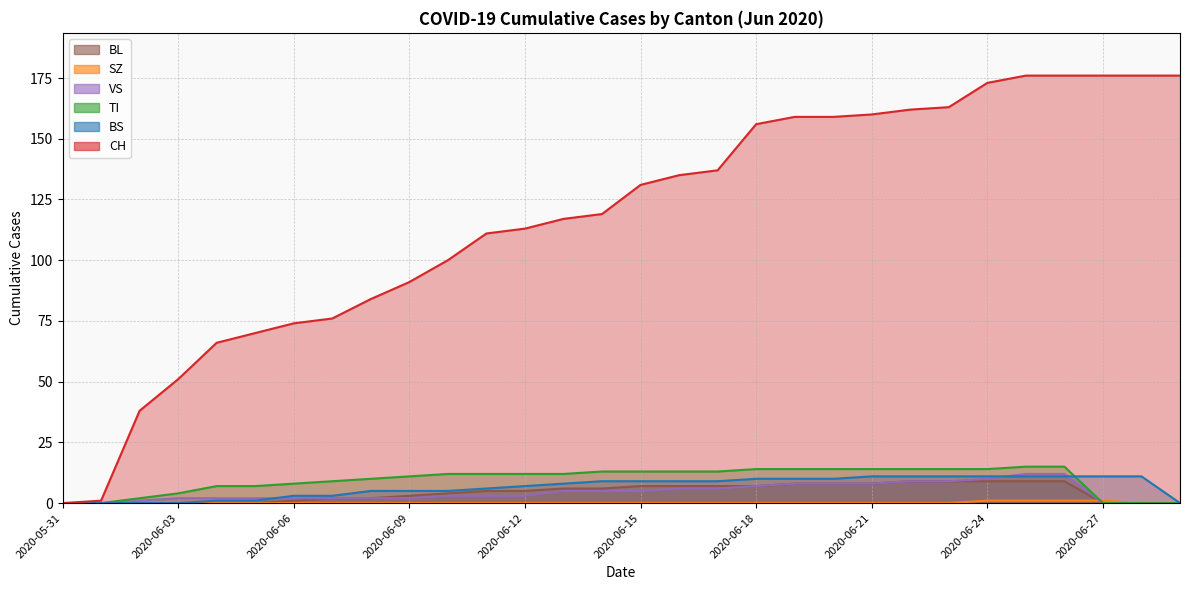

Rank the categories by VS value from highest to lowest.

2020-06-25, 2020-06-26, 2020-06-24, 2020-06-22, 2020-06-23, 2020-06-19, 2020-06-20, 2020-06-21, 2020-06-18, 2020-06-16, 2020-06-17, 2020-06-13, 2020-06-14, 2020-06-15, 2020-06-10, 2020-06-11, 2020-06-12, 2020-06-03, 2020-06-04, 2020-06-05, 2020-06-06, 2020-06-07, 2020-06-08, 2020-06-09, 2020-06-02, 2020-05-31, 2020-06-01, 2020-06-27, 2020-06-28, 2020-06-29